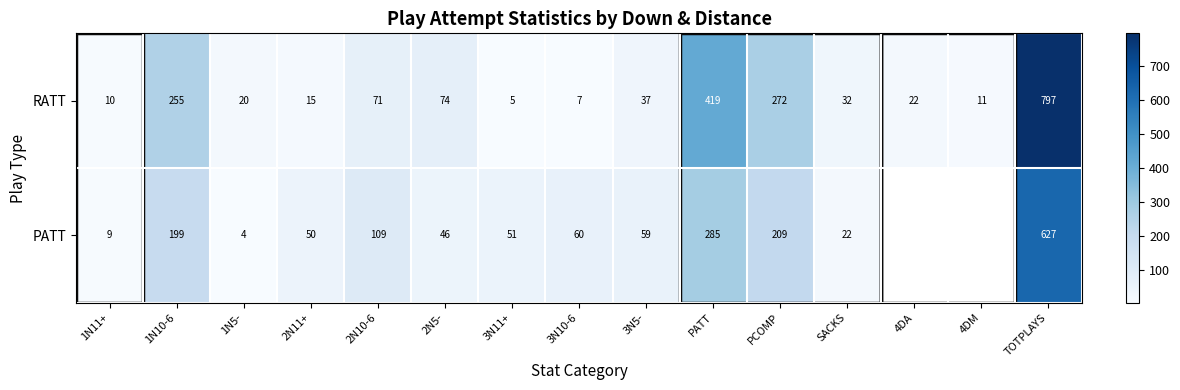

At SACKS, list the series in order from smallest to largest.

PATT, RATT